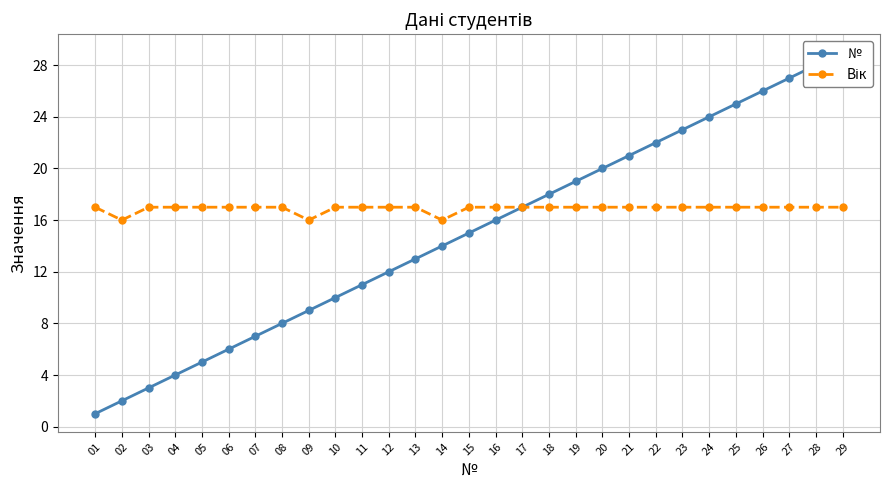

True or false: Вік has a value of 16 at 09.

True